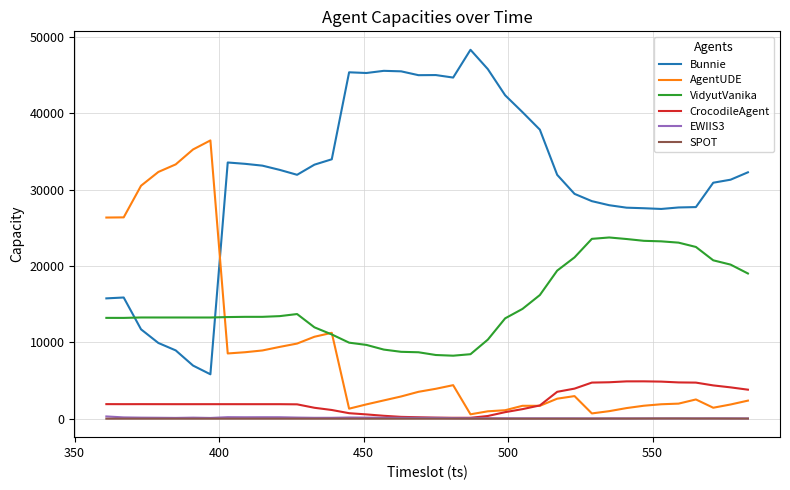

What is the maximum value shown in the chart?

48297